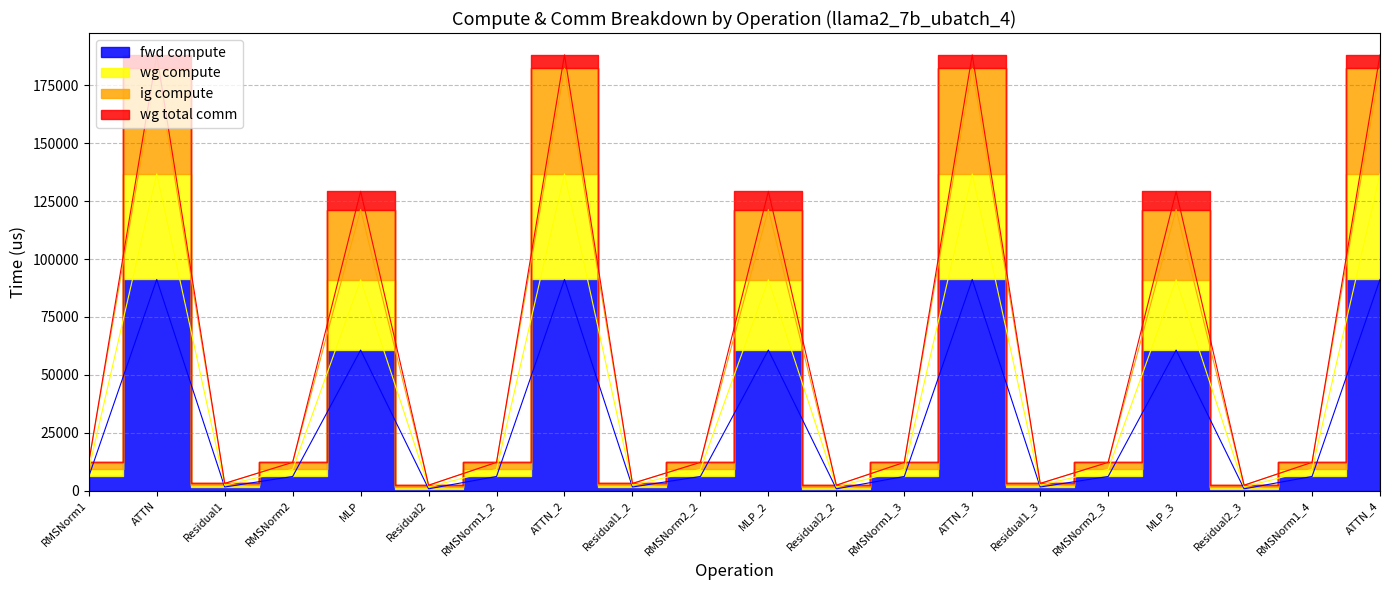

Which category has the lowest value across all series?

Residual2